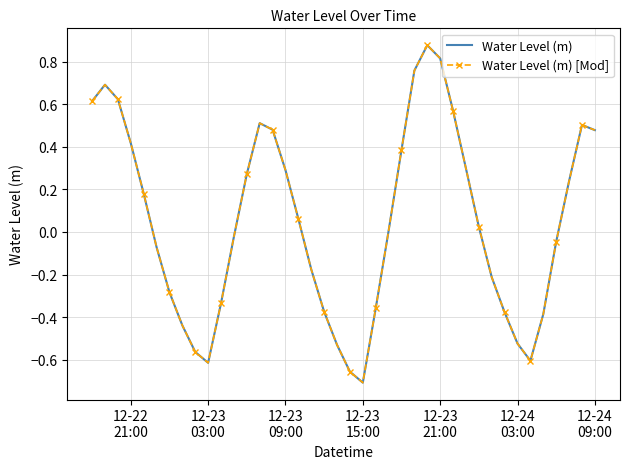

True or false: Water Level (m) and Water Level (m) [Mod] intersect in this chart.

False